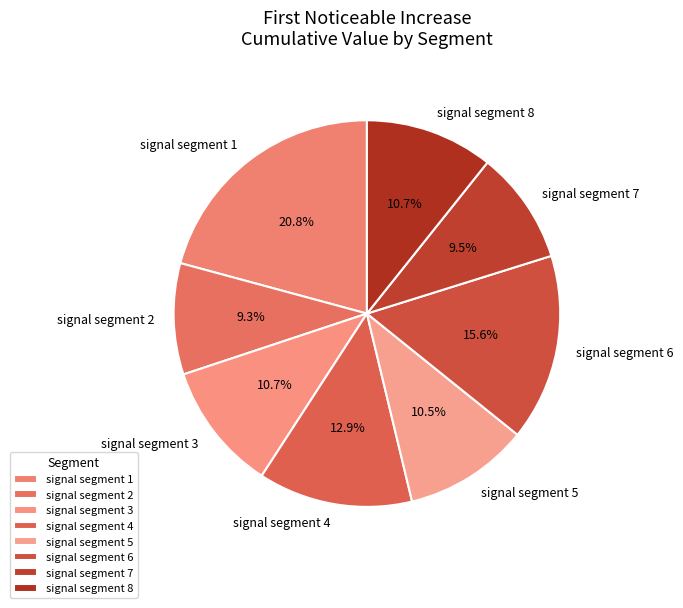

What is the largest slice in the pie chart?

signal segment 1